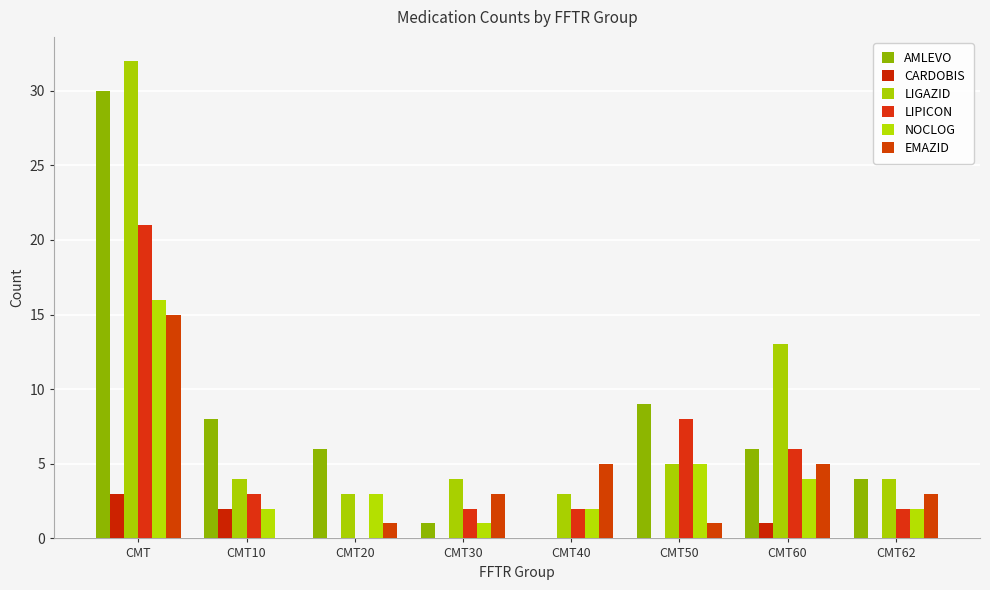

Rank the series by their maximum value, from highest to lowest.

LIGAZID, AMLEVO, LIPICON, NOCLOG, EMAZID, CARDOBIS